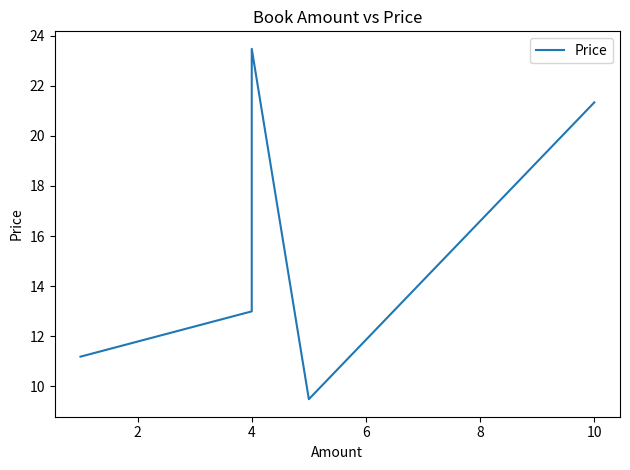

What is the sum of all values?

78.5